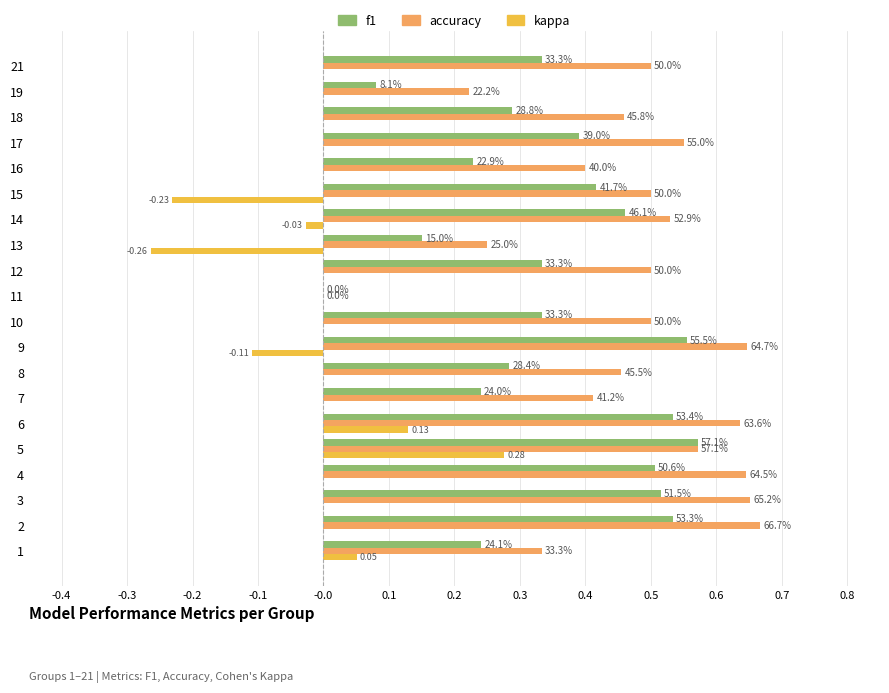

Reading right to left, list all the values displayed in this chart.

f1: 0.3	0.1	0.3	0.4	0.2	0.4	0.5	0.2	0.3	0.0	0.3	0.6	0.3	0.2	0.5	0.6	0.5	0.5	0.5	0.2
accuracy: 0.5	0.2	0.5	0.6	0.4	0.5	0.5	0.2	0.5	0.0	0.5	0.6	0.5	0.4	0.6	0.6	0.6	0.7	0.7	0.3
kappa: 0.0	0.0	0.0	0.0	0.0	-0.2	-0.0	-0.3	0.0	0.0	0.0	-0.1	0.0	0.0	0.1	0.3	0.0	0.0	0.0	0.1